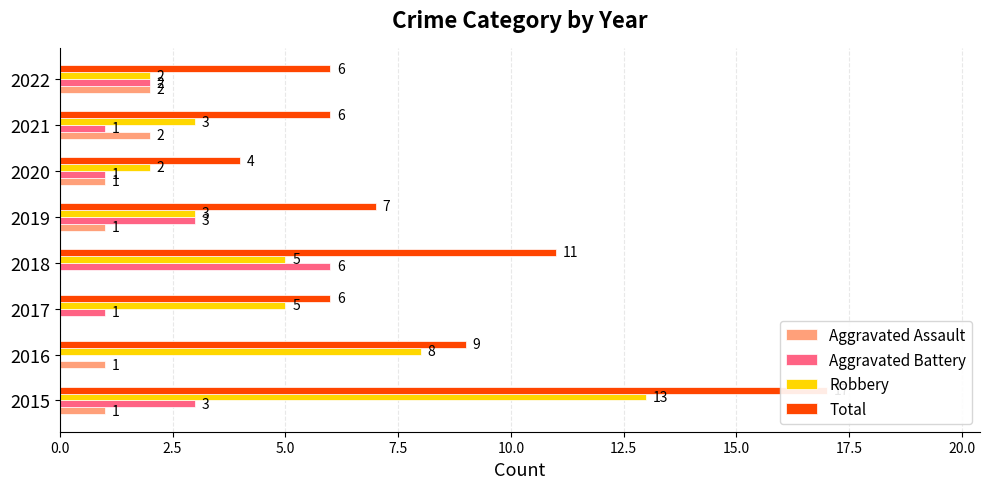

What is the minimum value for Total?

4